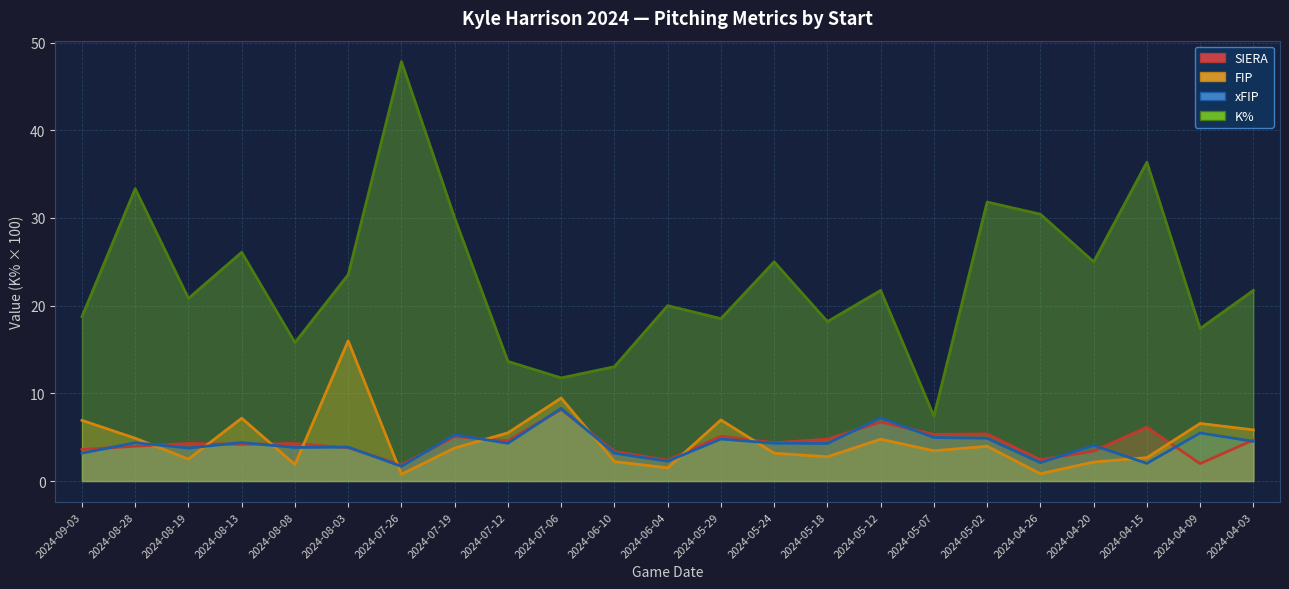

What is the difference between the maximum and minimum values in the SIERA series?

6.3